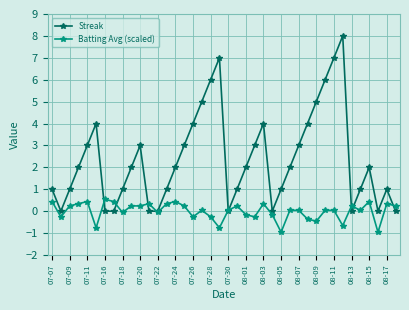

Which series has the largest range (max minus min)?

Streak